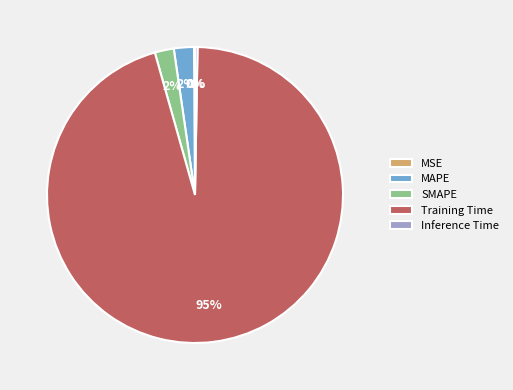

To the nearest percent, what is the average slice percentage?

20%